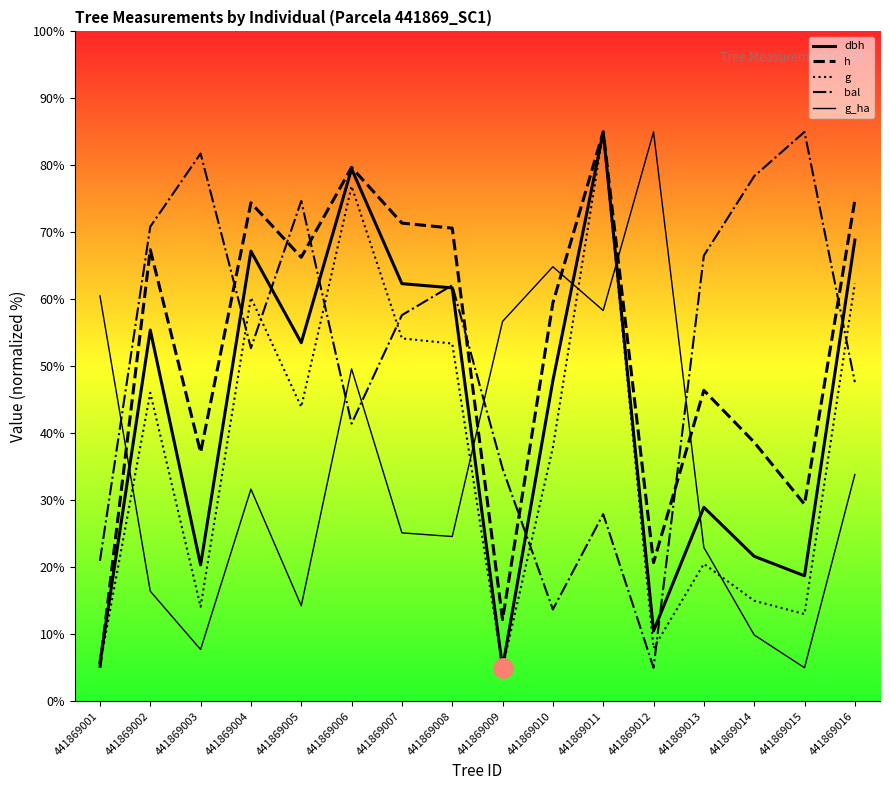

At which category is the sum across all series the highest?

441869011